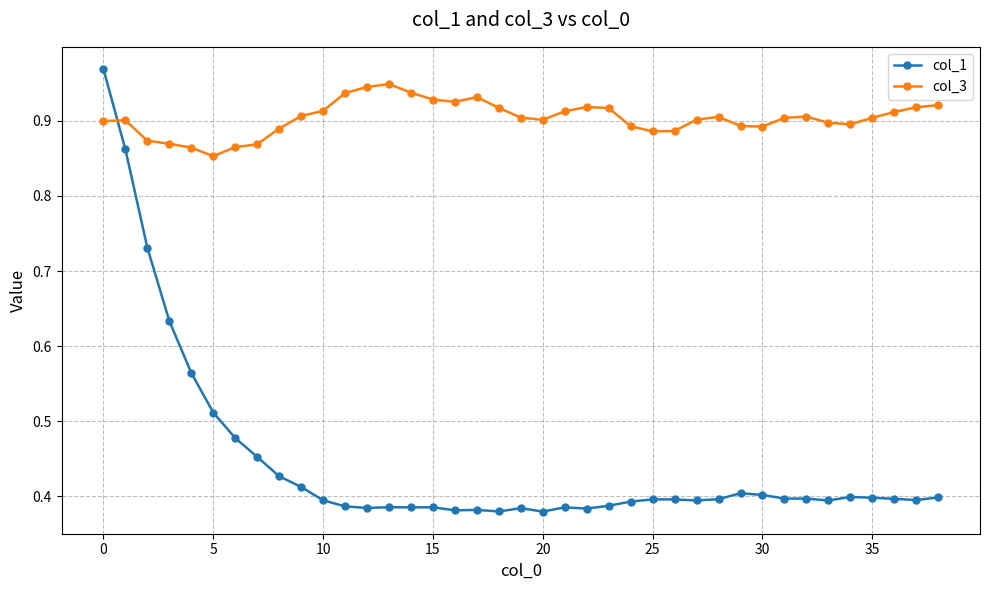

True or false: col_1 has more than 1 points higher than both neighbors.

True